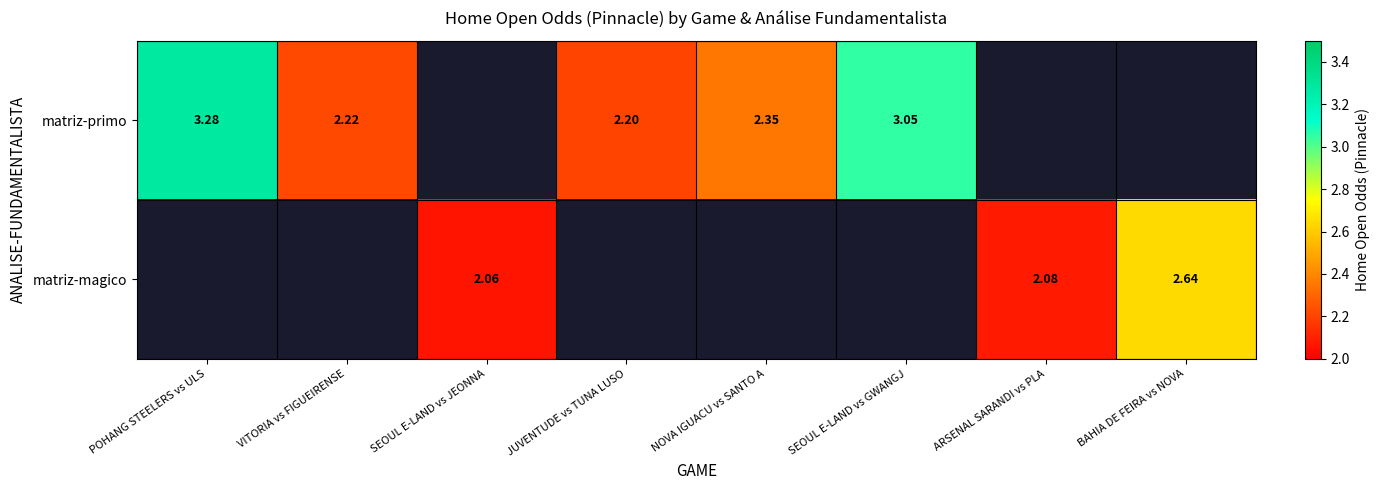

Read the matriz-primo value at NOVA IGUACU vs SANTO A.

2.4